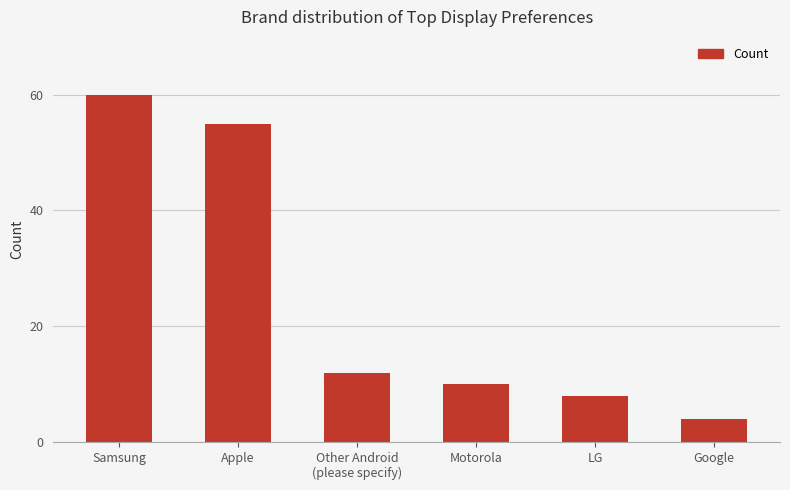

Reading left to right, list all the values displayed in this chart.

Samsung=60	Apple=55	Other Android
(please specify)=12	Motorola=10	LG=8	Google=4